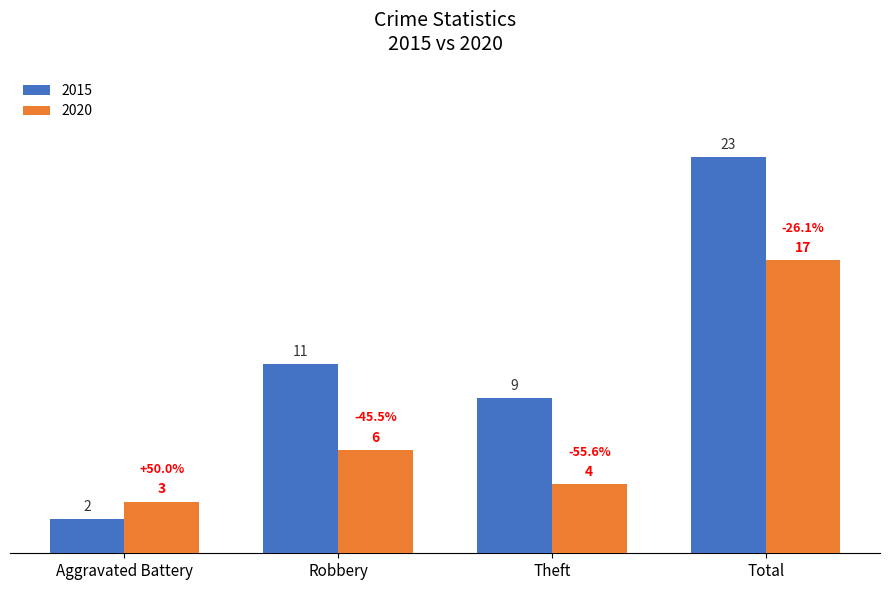

What is the sum of the 2020 values at Total and Aggravated Battery?

20